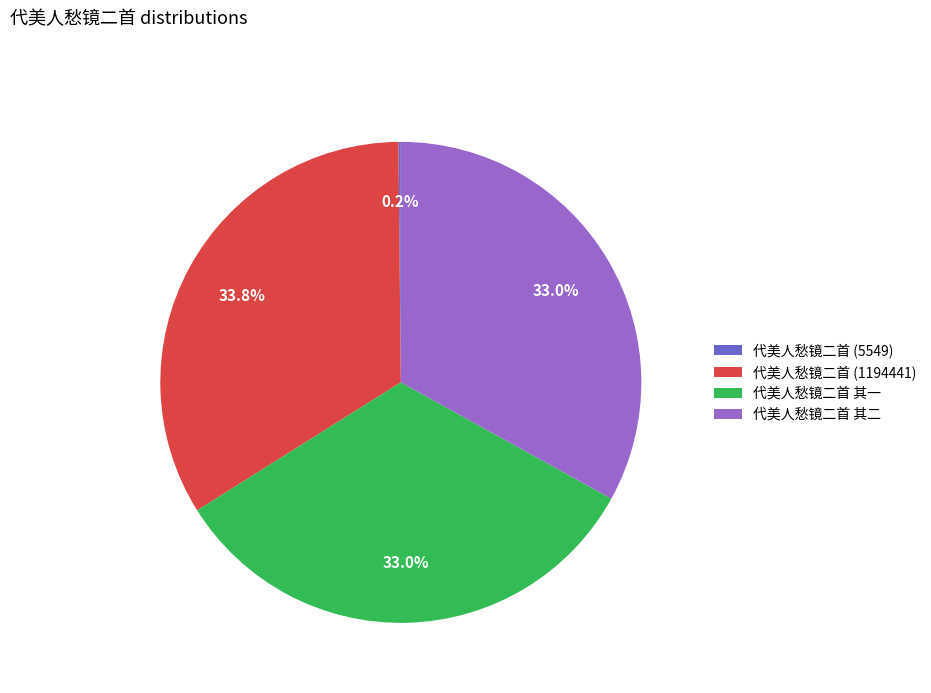

What is the ratio of the value at 代美人愁镜二首 其一 to the value at 代美人愁镜二首 (1194441)?

1.0